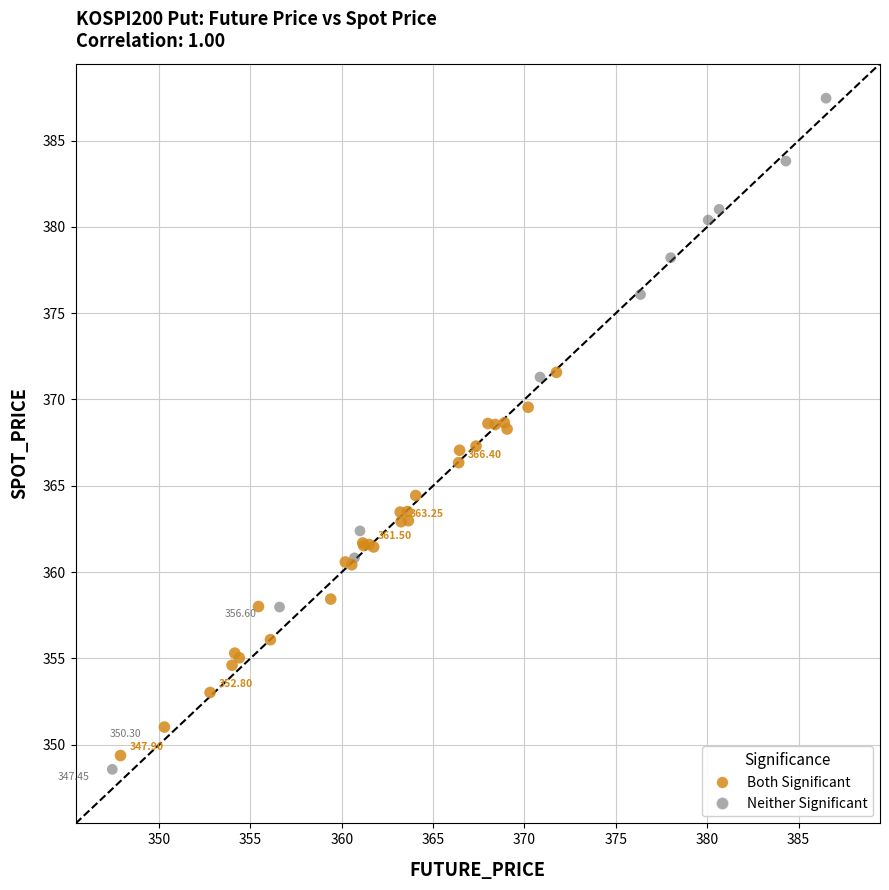

Which series has the largest Y range (max minus min)?

Neither Significant